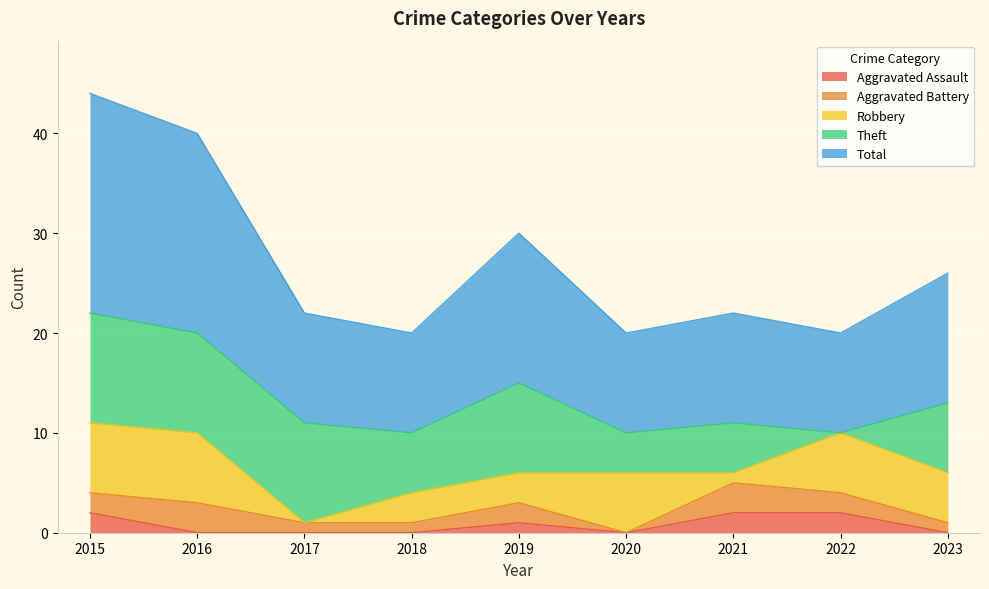

At how many categories does at least one series exceed 8?

9